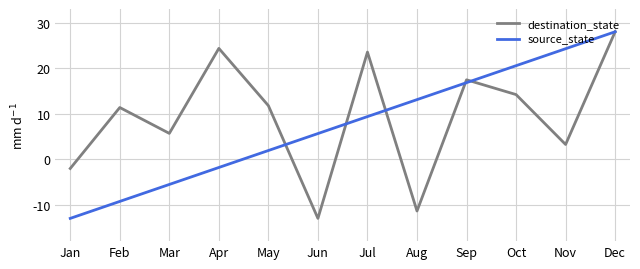

Rank the categories by source_state value from lowest to highest.

Jan, Feb, Mar, Apr, May, Jun, Jul, Aug, Sep, Oct, Nov, Dec